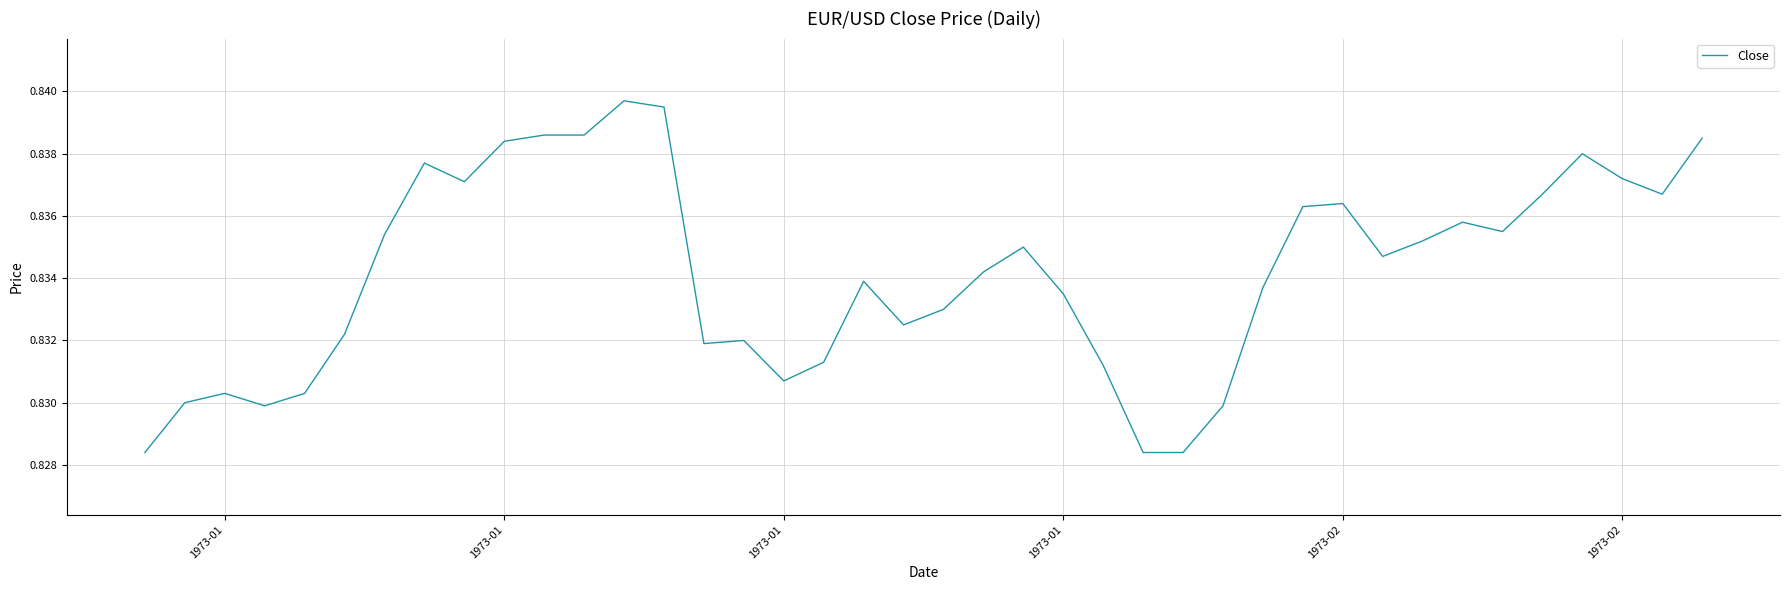

At which category does the chart reach its minimum across all series?

1973-01